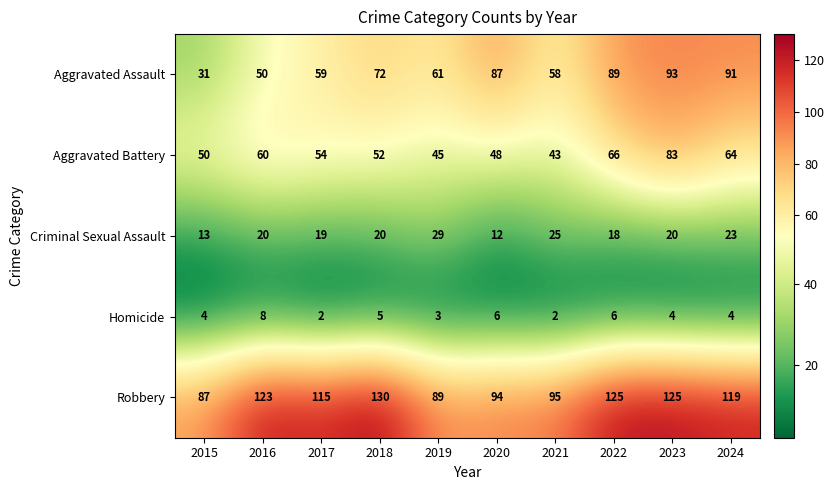

Where is Aggravated Battery nearest to the value 63?

2024